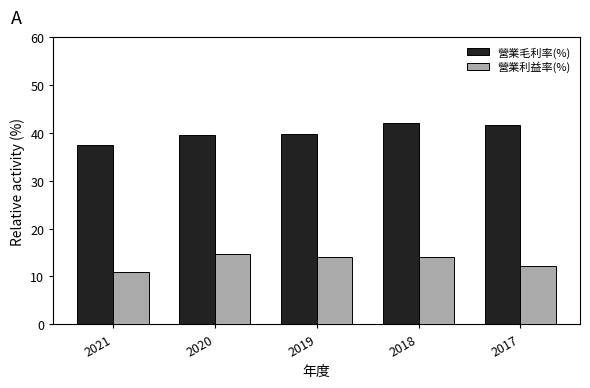

What is the minimum value for 營業利益率(%)?

11.0